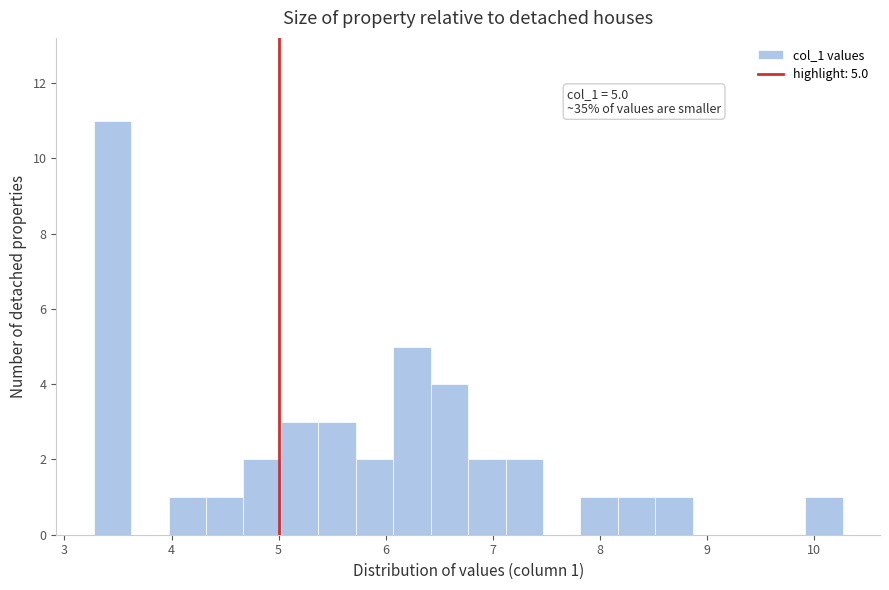

Read against the x-axis, roughly where is the centre of the tallest bar?

3.4